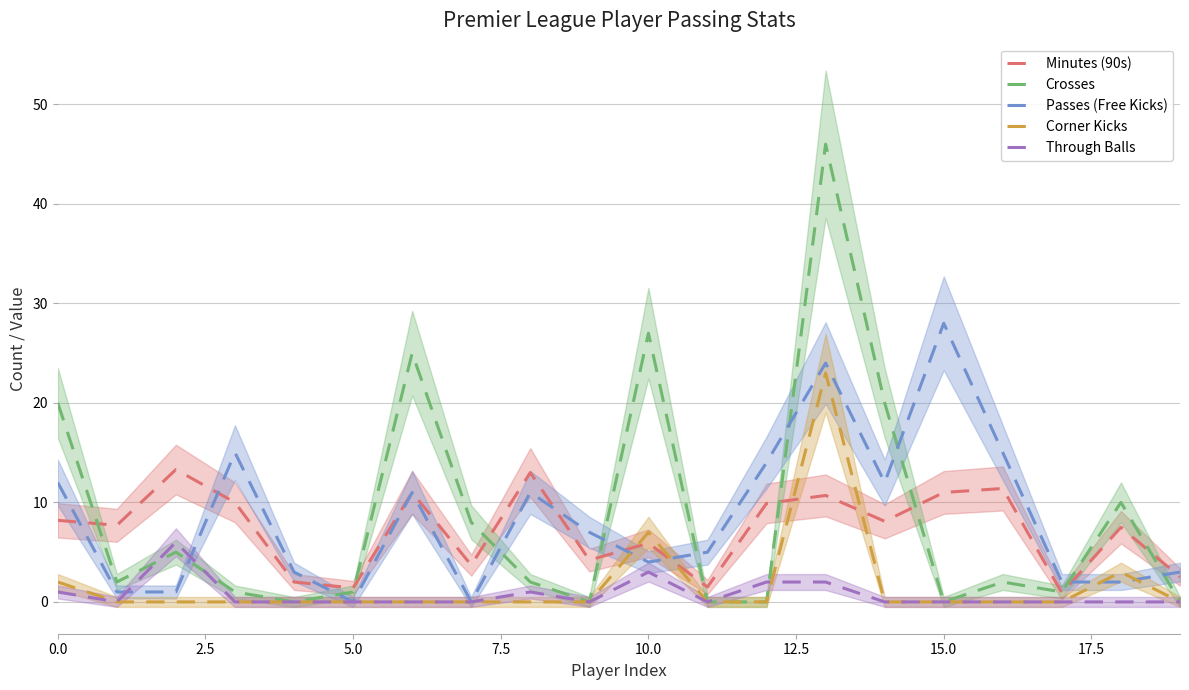

True or false: Crosses and Minutes (90s) cross at least once.

True